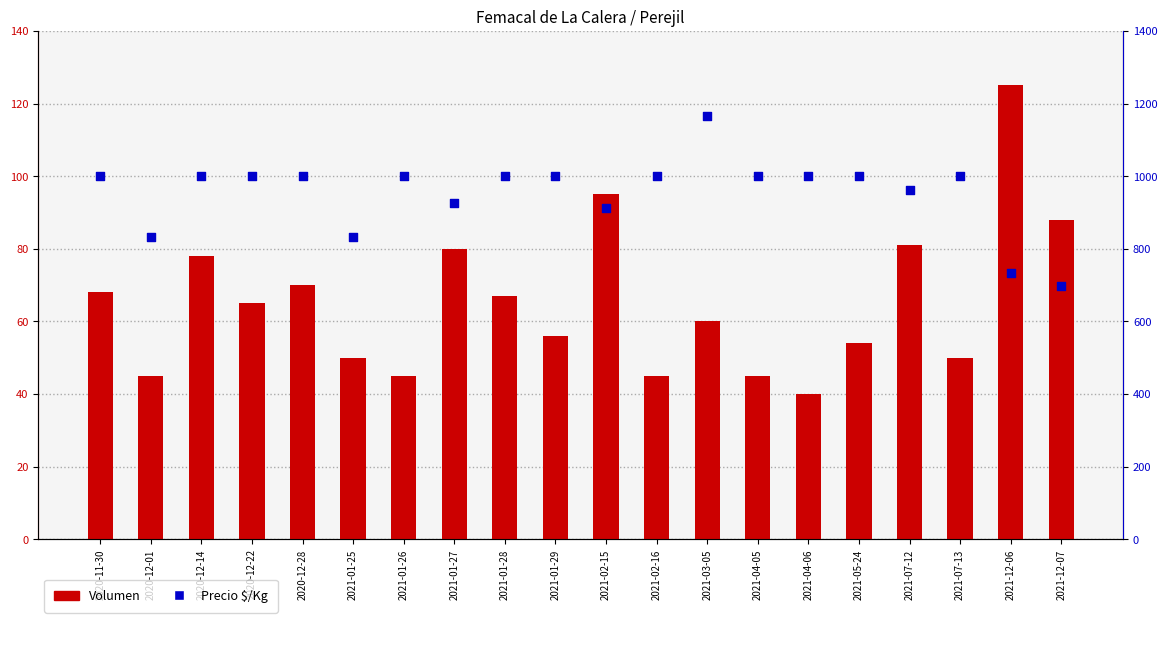

Which series contains the highest Y value?

Precio $/Kg